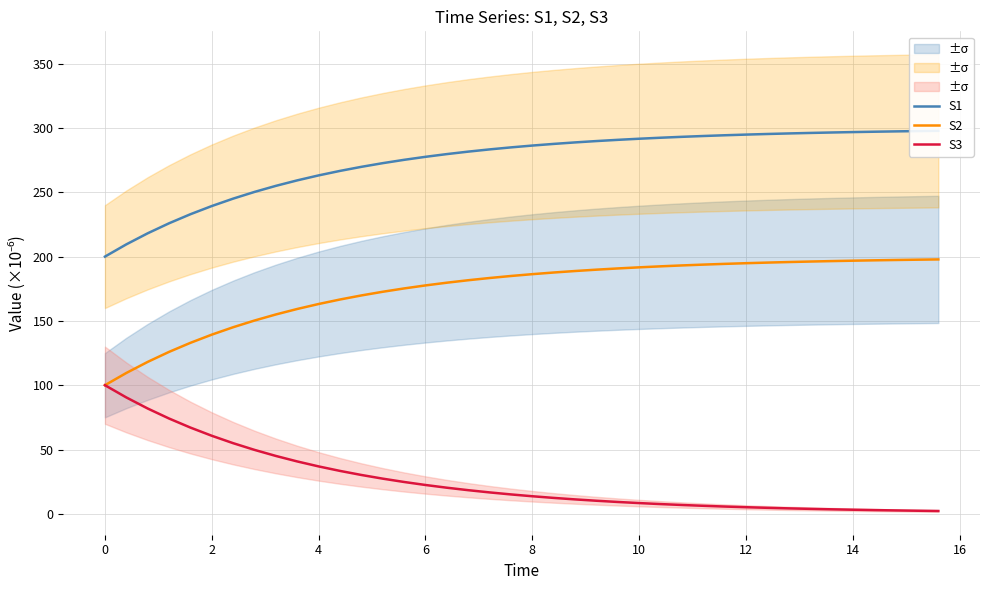

What is the difference between the second highest and minimum values in the S3 series?

88.3